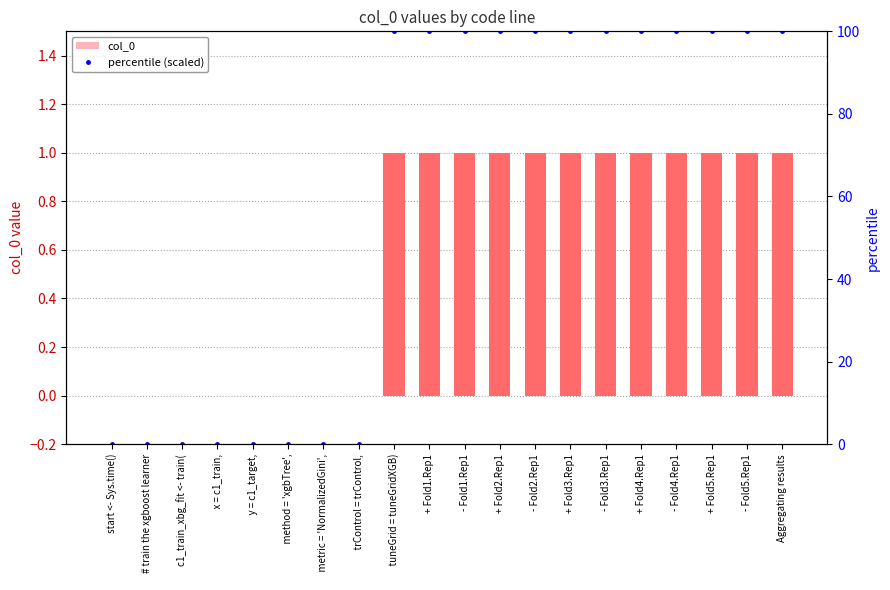

What are all the series names shown in the legend?

col_0, percentile (scaled)